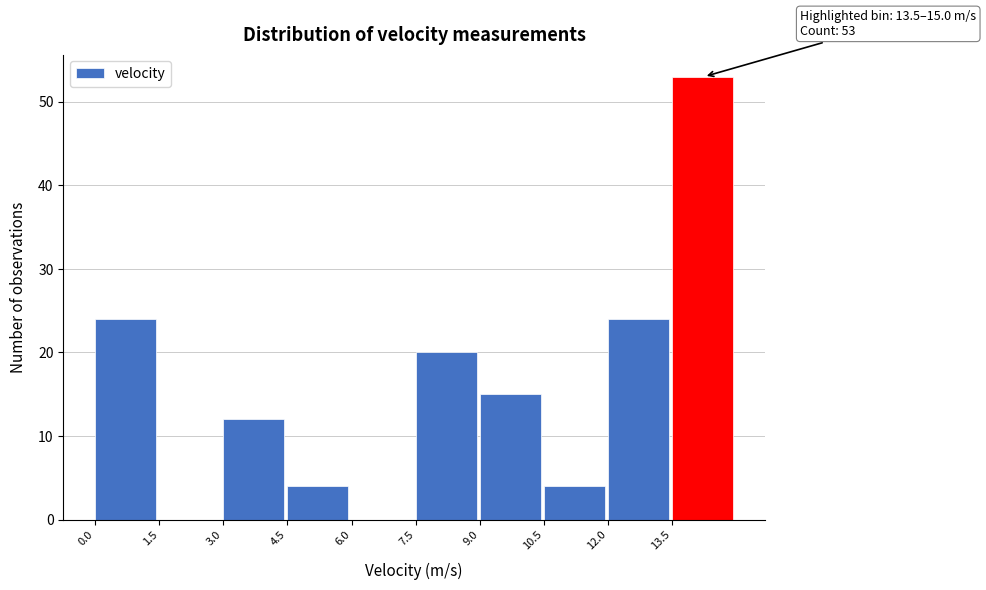

Over which range of the x-axis is the bar tallest?

13.5 to 15.0